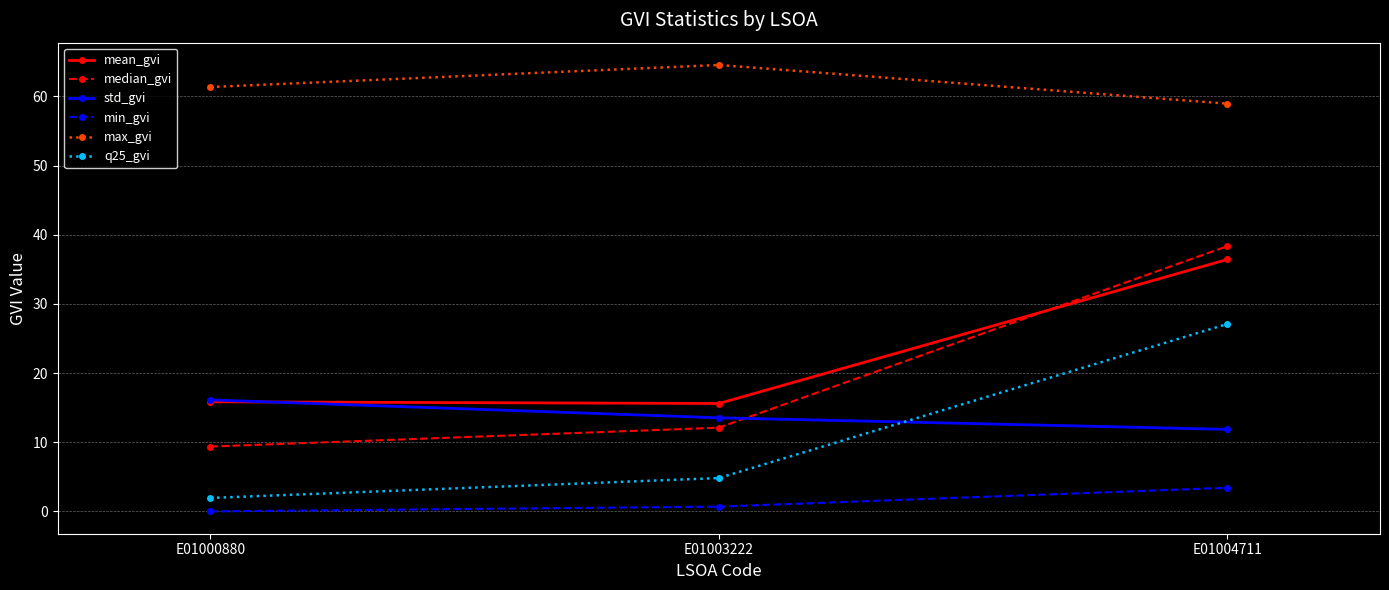

Which series changed the most between E01003222 and E01004711?

median_gvi